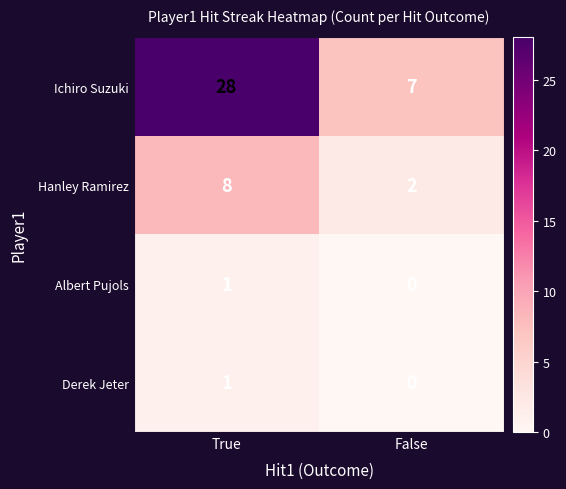

The Hanley Ramirez series shows 2 at False. True or false?

True